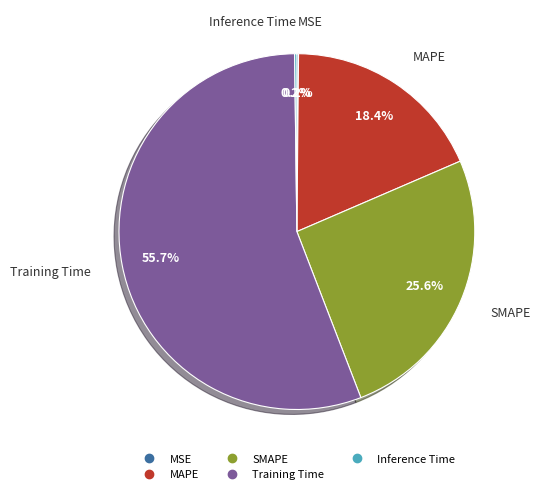

Do Training Time and MAPE together represent more than half of the pie?

Yes